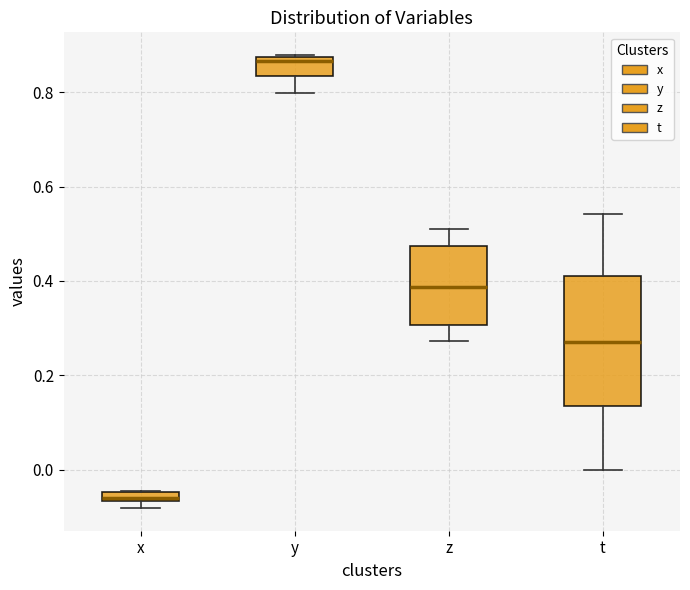

Which box's median line is the highest?

y